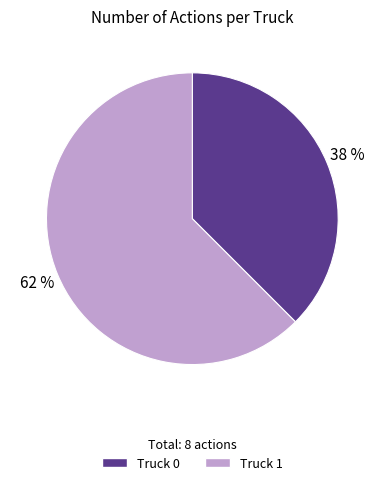

Which category has the smallest portion of the pie?

Truck 0